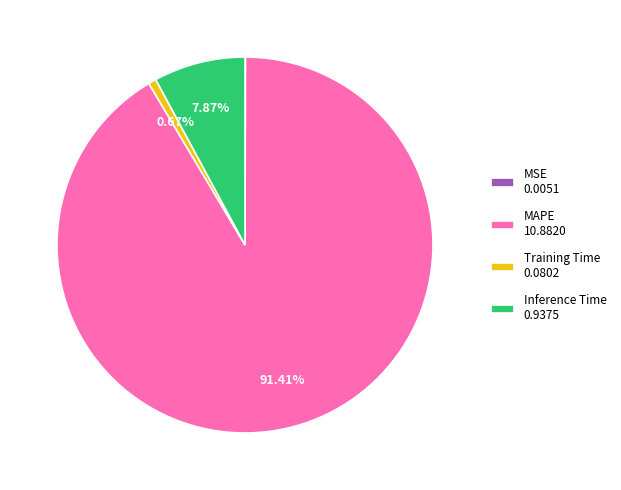

Which slice represents more than half of the pie?

MAPE 10.8820